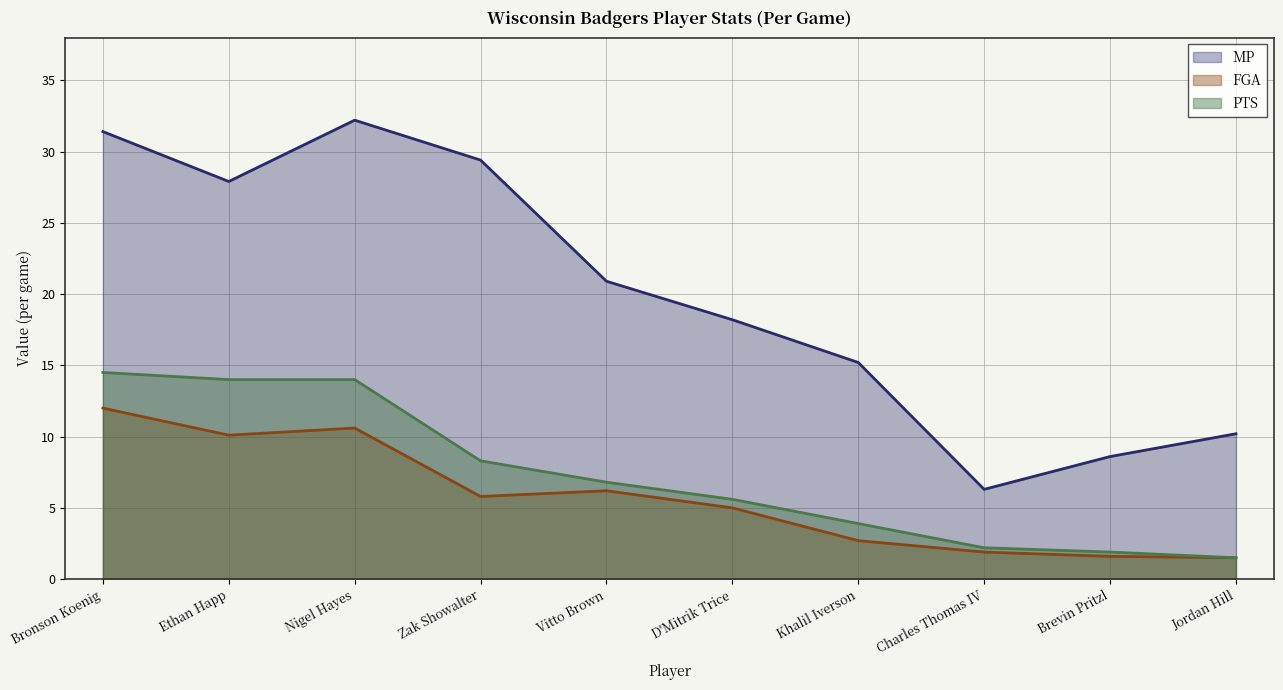

Is it true that FGA equals 3.6 at Khalil Iverson?

False